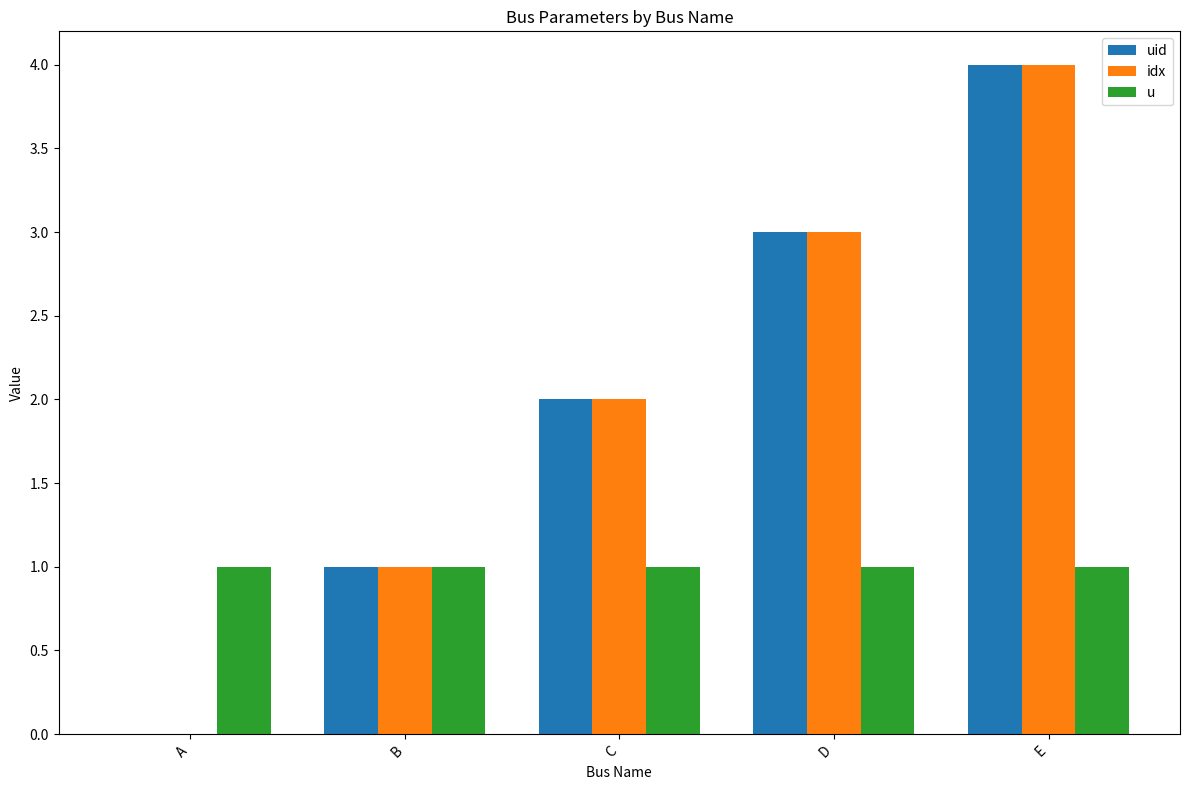

At which category is the sum across all series the highest?

E